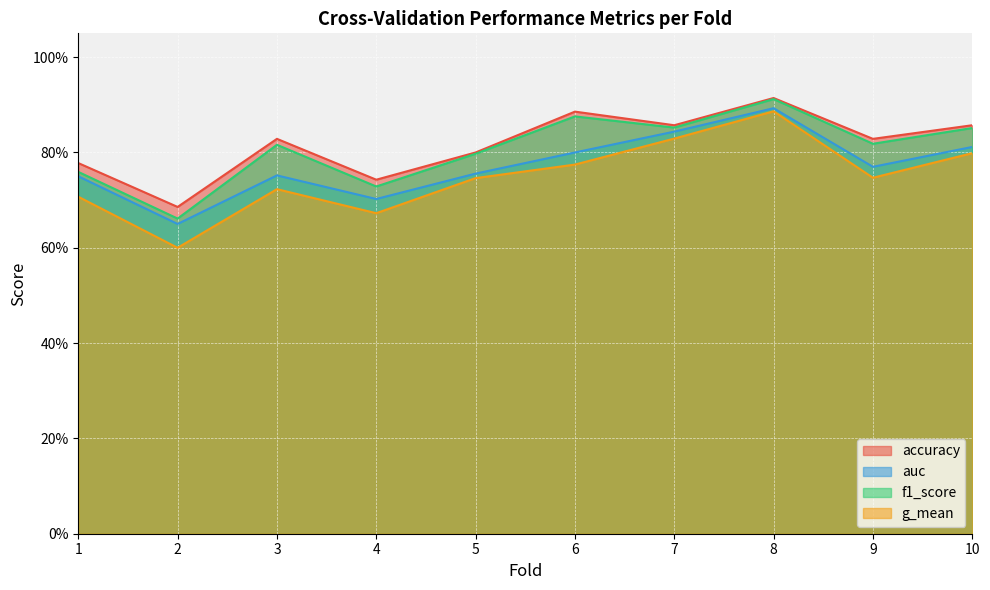

Where is auc nearest to the value 0?

2